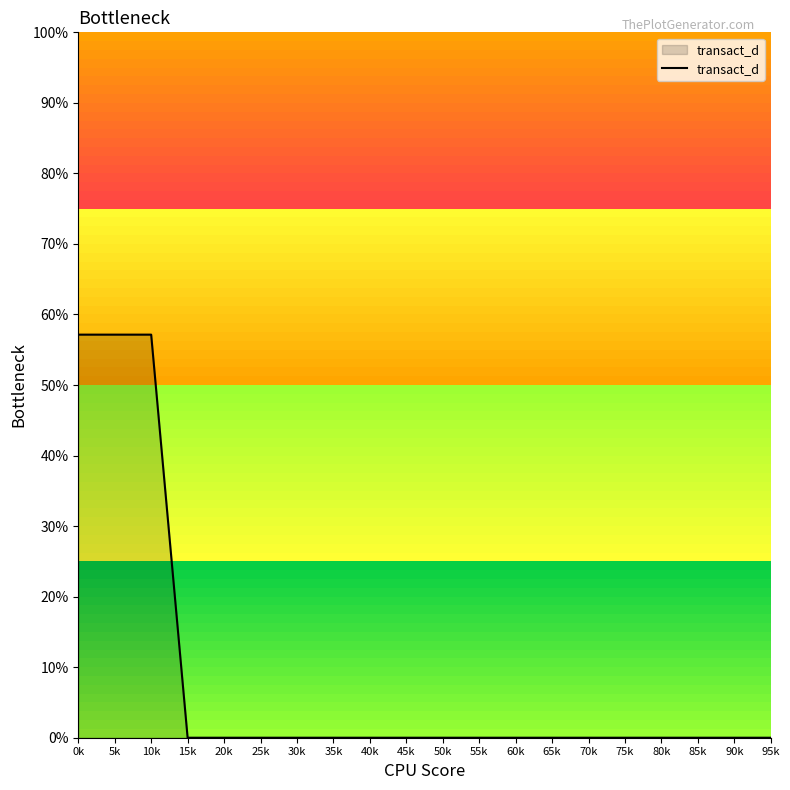

Does the chart display data point markers on the line(s)?

No